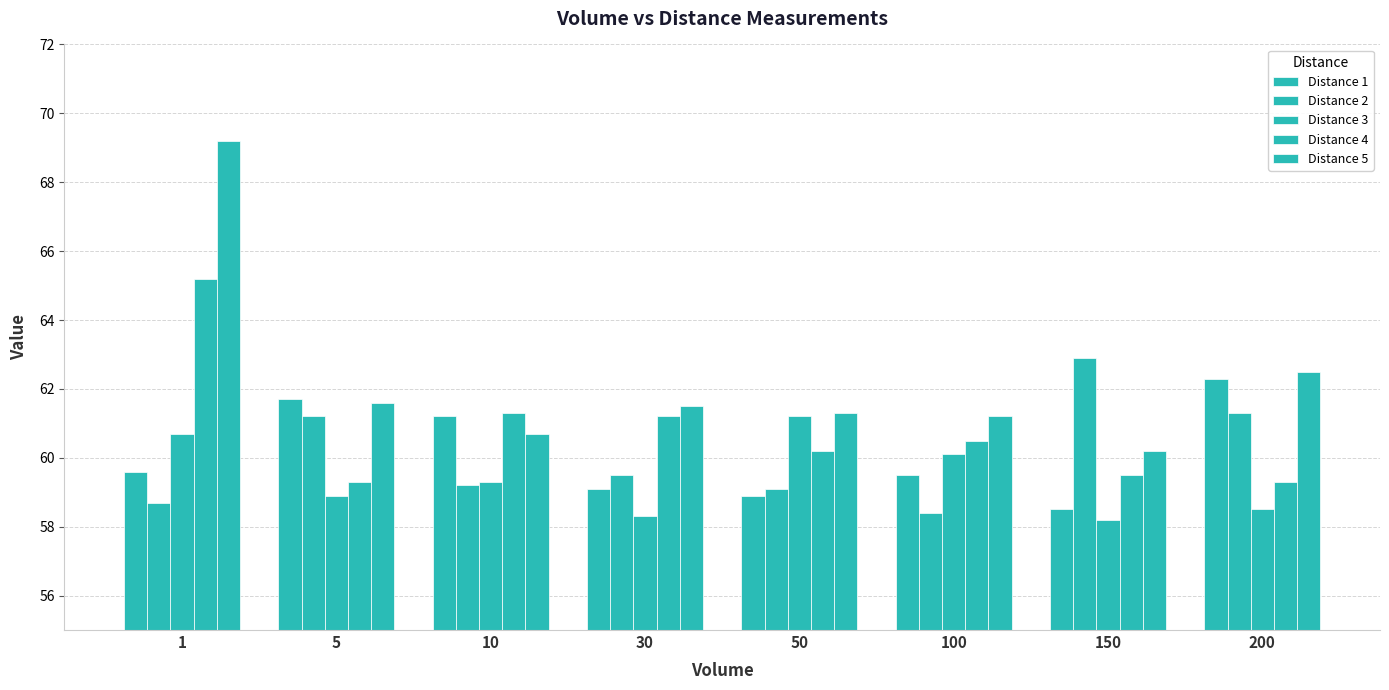

At how many categories does at least one series exceed 62?

3